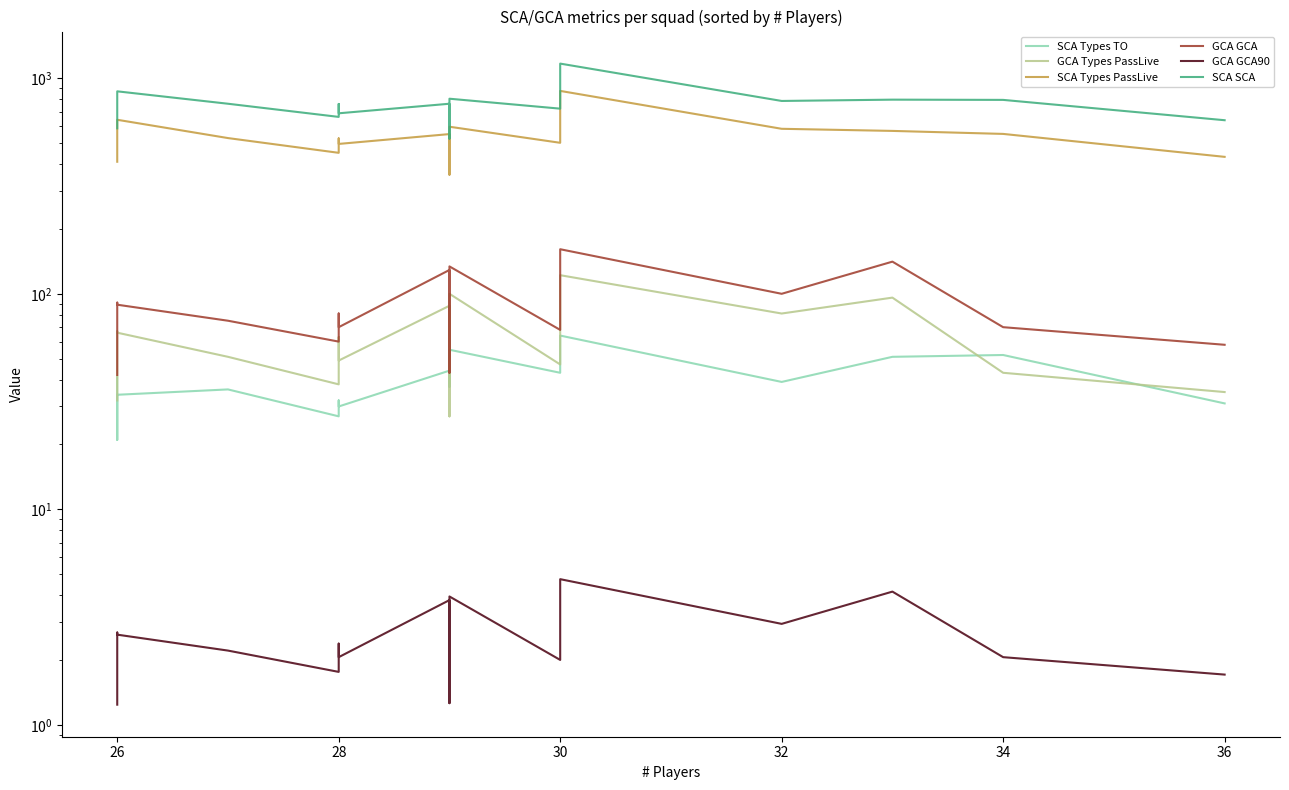

True or false: GCA GCA90 and SCA Types PassLive intersect in this chart.

False